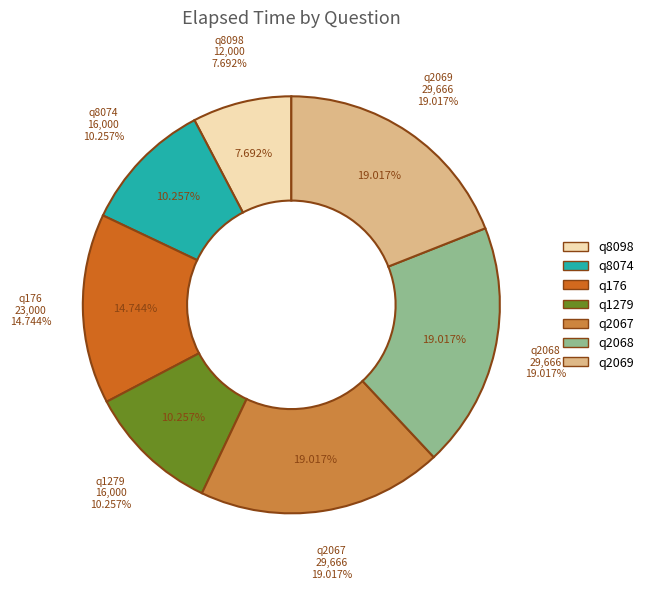

True or false: q8074 accounts for 22% of the total.

False